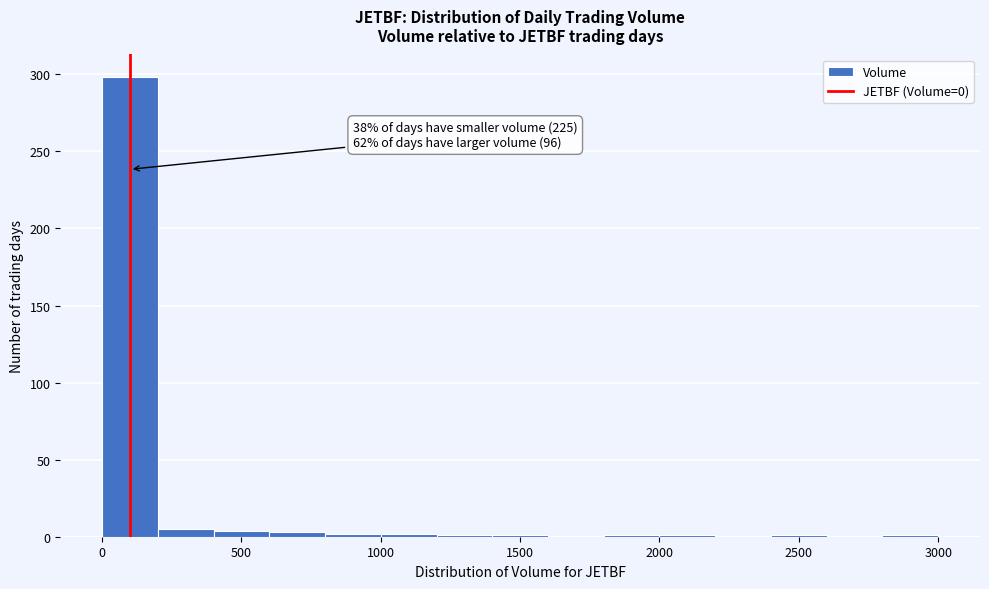

Which range on the x-axis has the tallest bar?

0 to 200